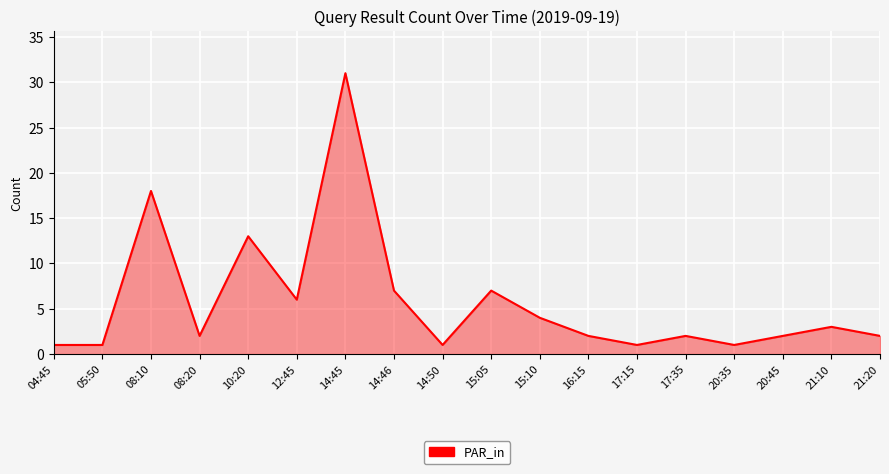

At which category does the data reach its first local peak?

08:10